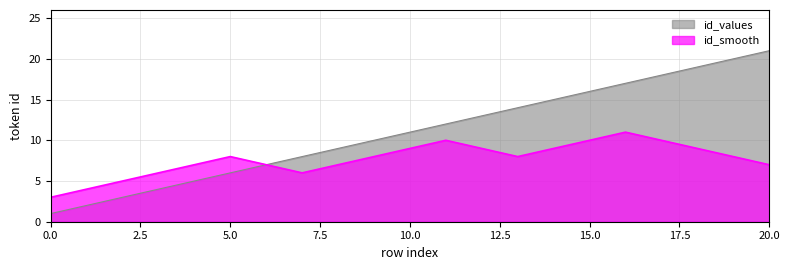

The id_values series shows 1 at 0.0. True or false?

True